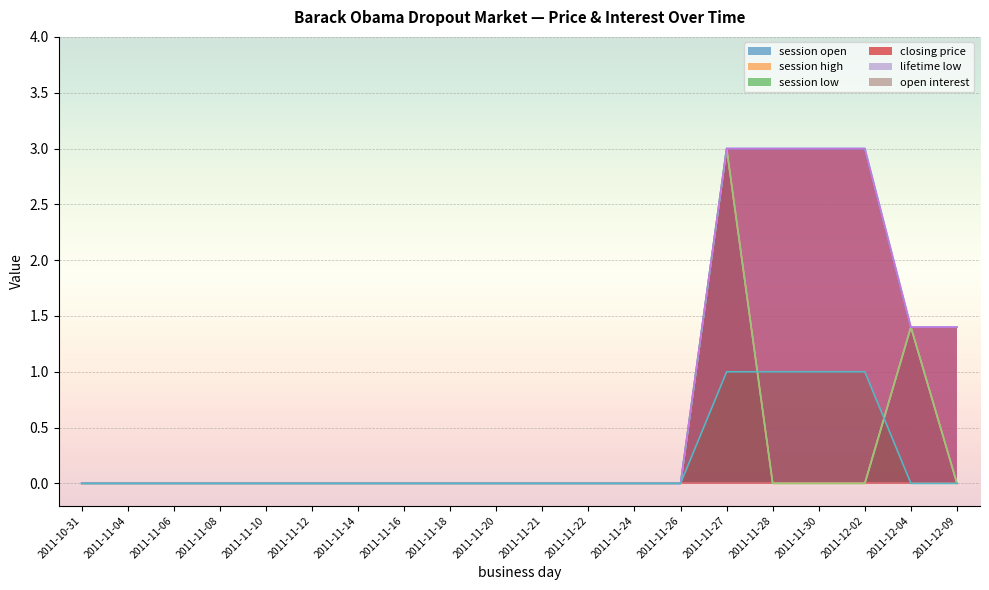

The session high series shows 0.0 at 2011-11-04. True or false?

True